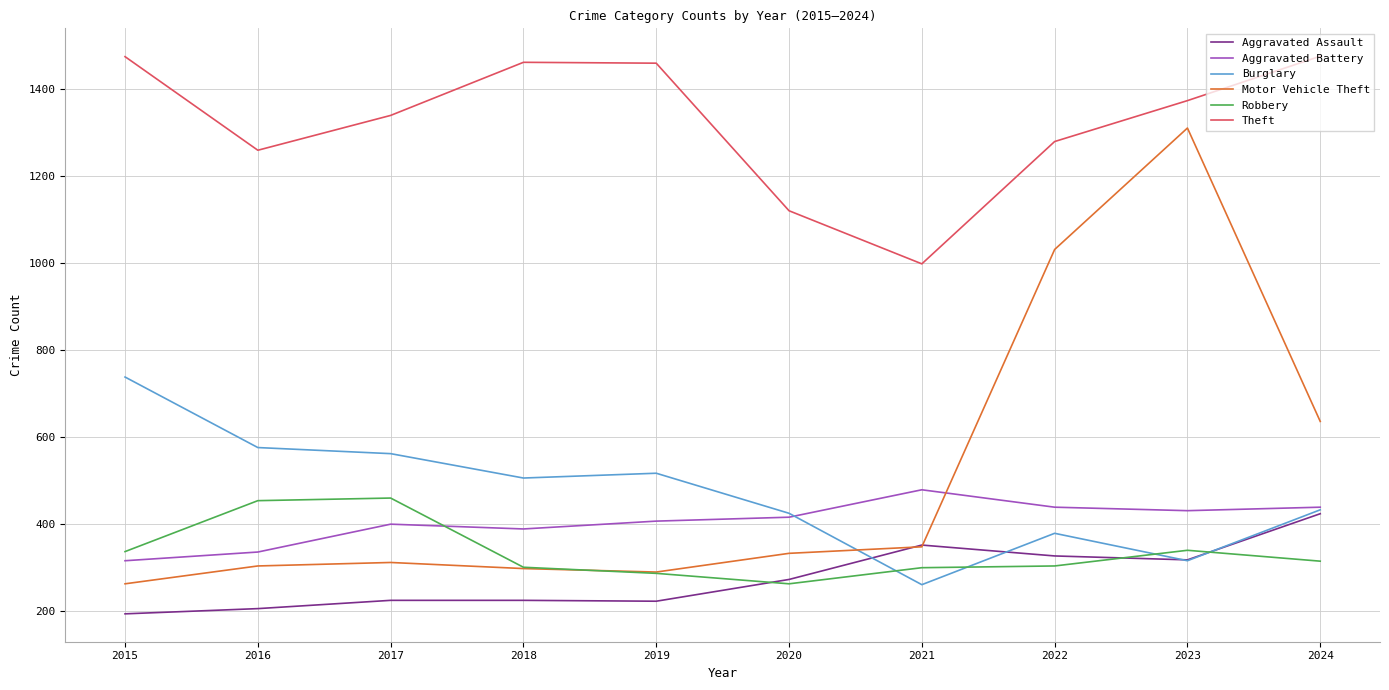

Is the value of Aggravated Assault at 2024 greater than the value of Robbery at 2024?

Yes